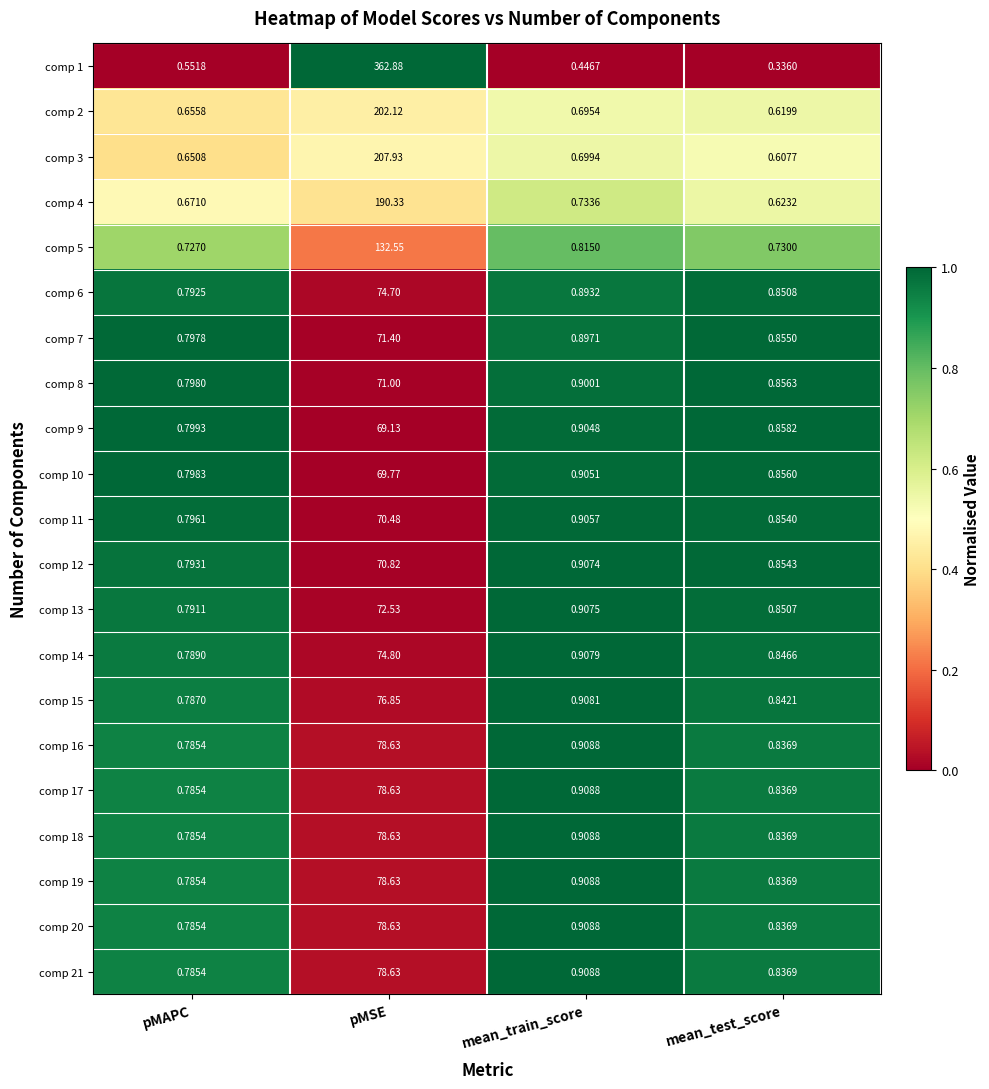

At which category is the sum across all series the highest?

pMSE